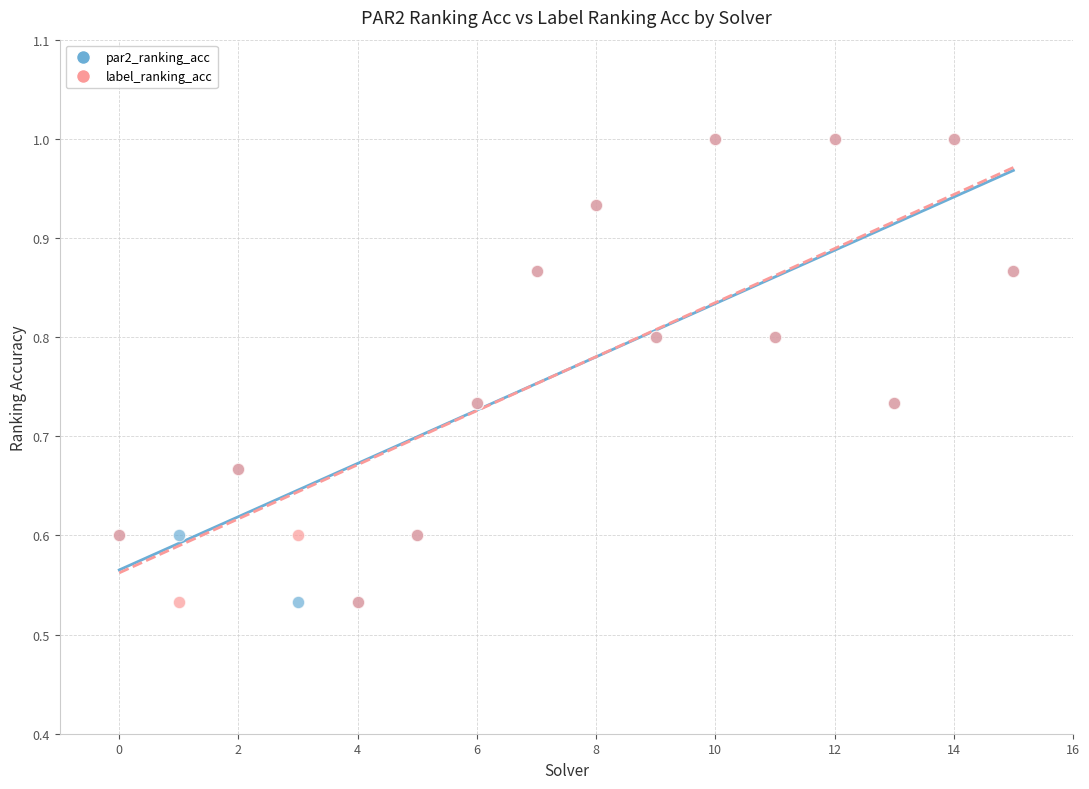

What are all the series names shown in the legend?

par2_ranking_acc, label_ranking_acc